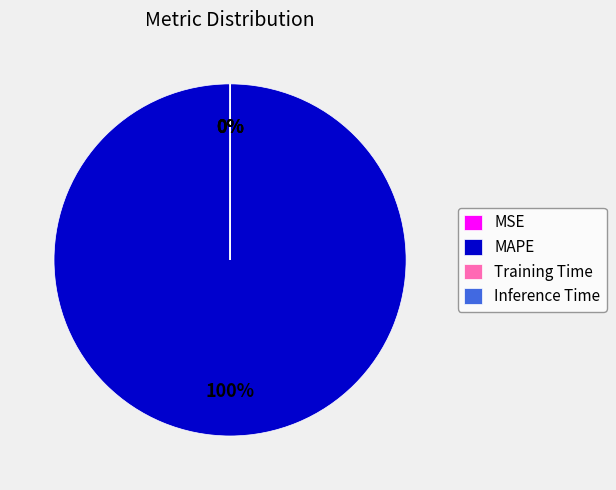

Which category has the biggest portion of the pie?

MAPE